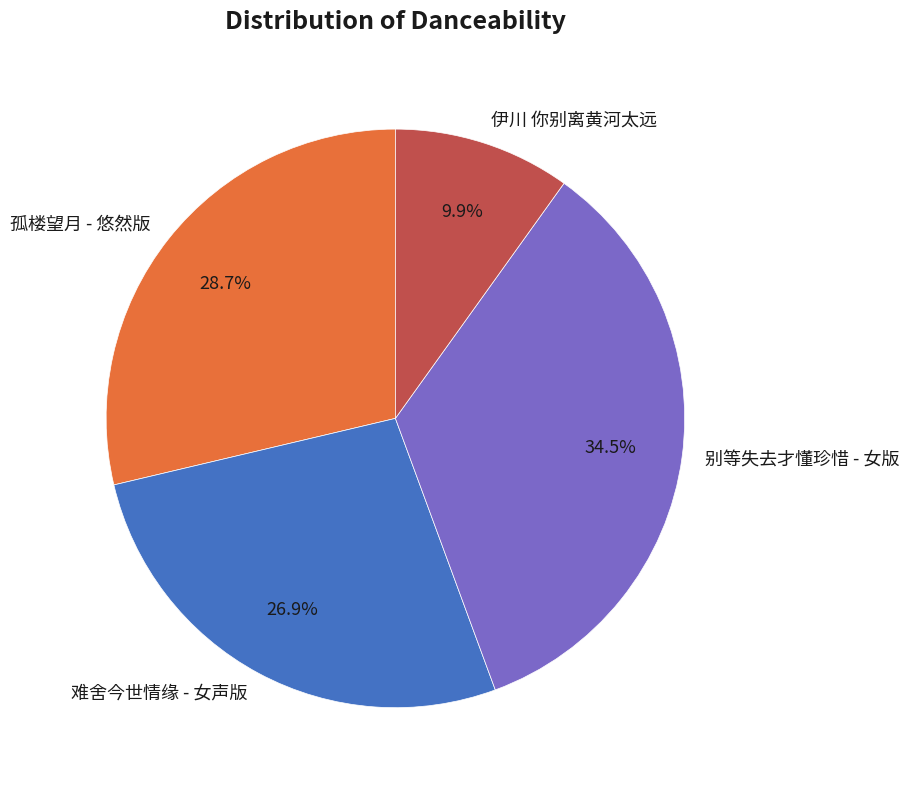

To the nearest percent, what is the difference between the largest and smallest slice percentages?

25%